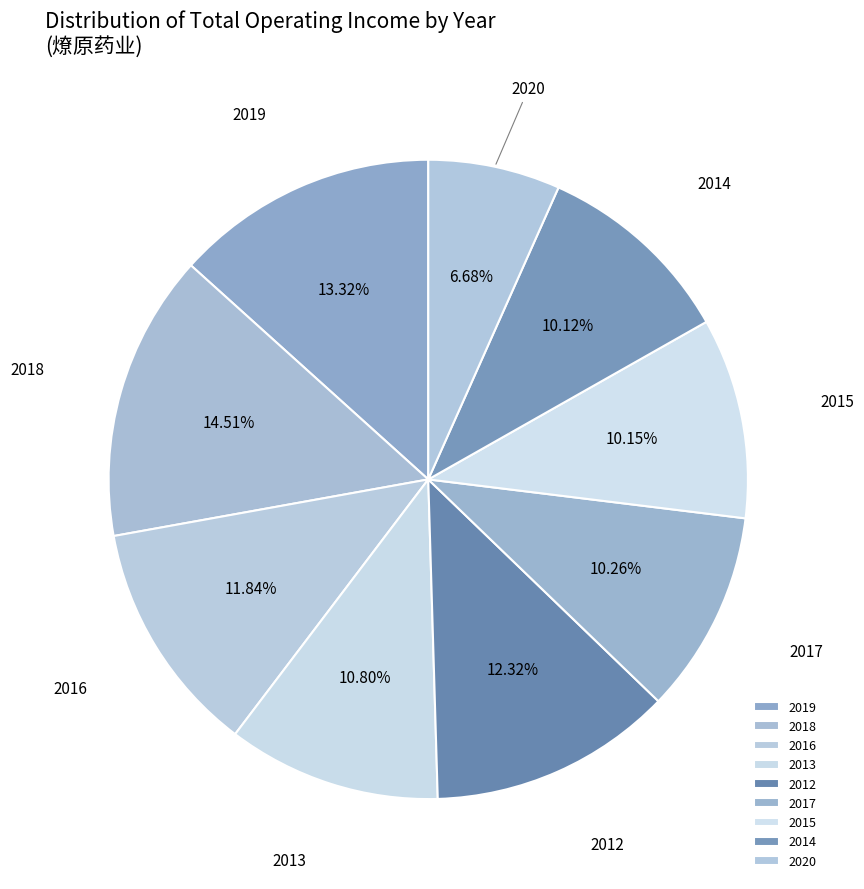

Does 2012 account for over 50% of the chart?

No